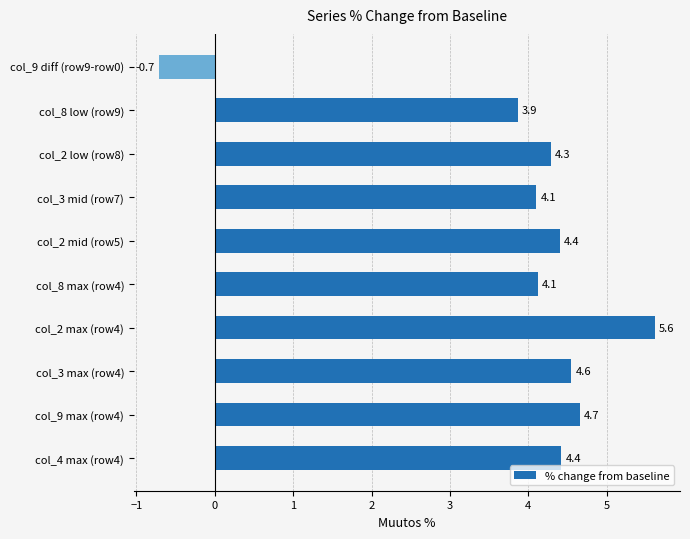

Which label corresponds to the largest value in the chart?

col_2 max (row4)